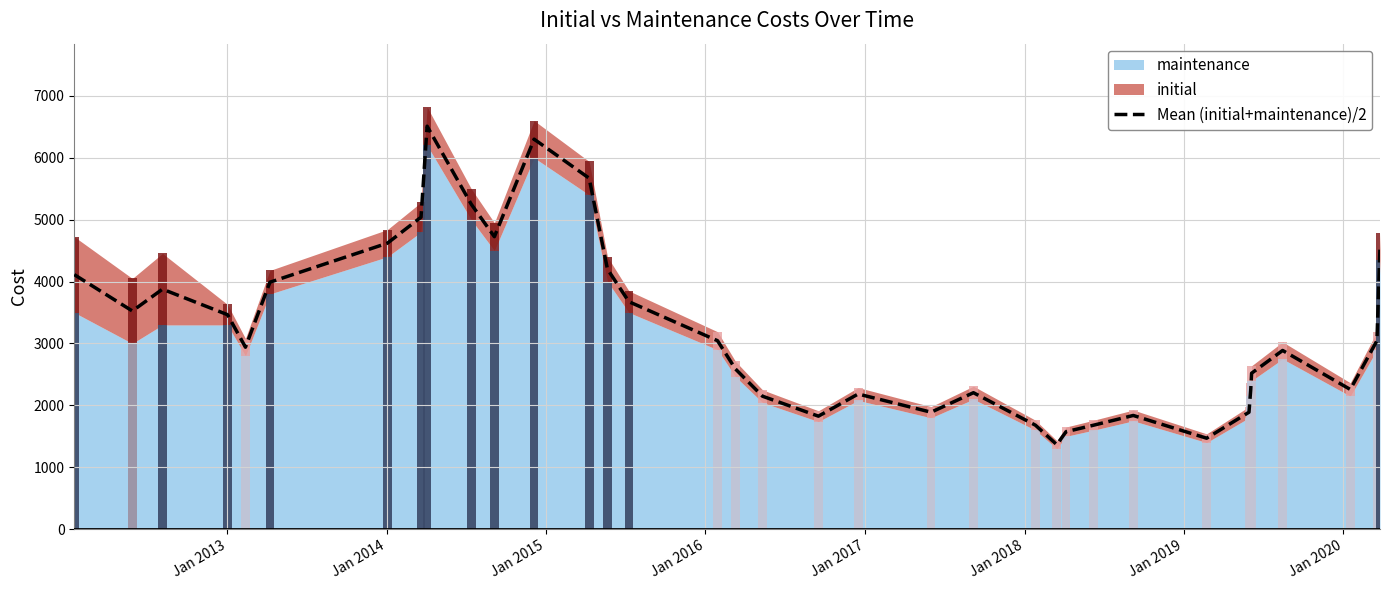

What is the label of the 27th bar from the right?

Jan 2020